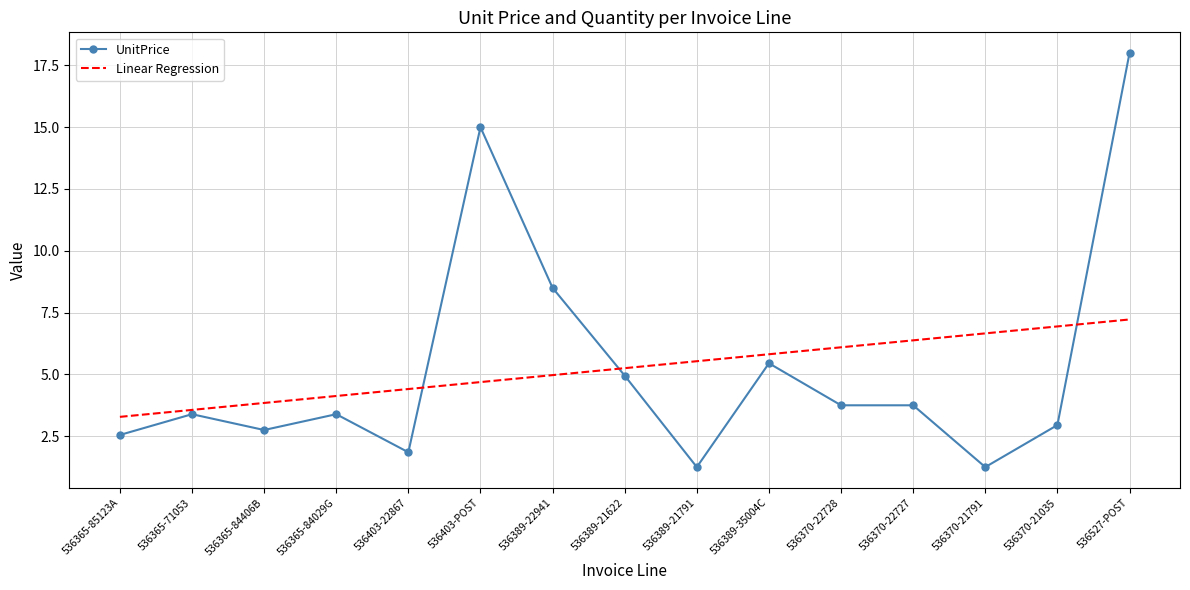

Where is UnitPrice nearest to the value 9?

536389-22941